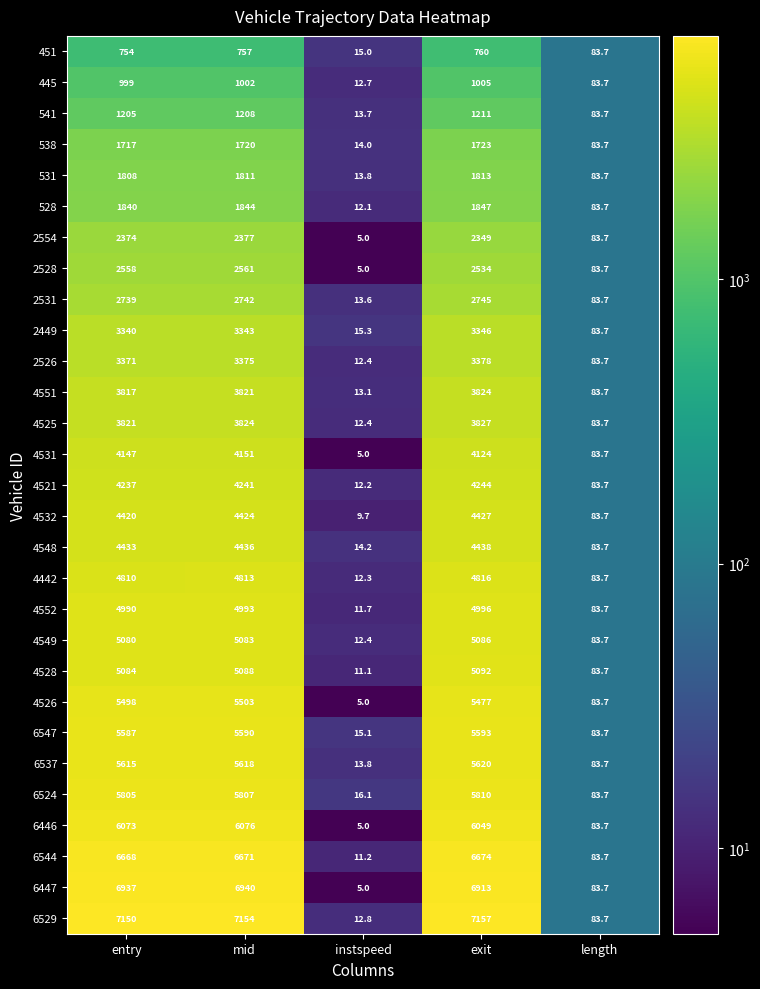

List the labels in order of 4532 value, largest first.

exit, mid, entry, length, instspeed